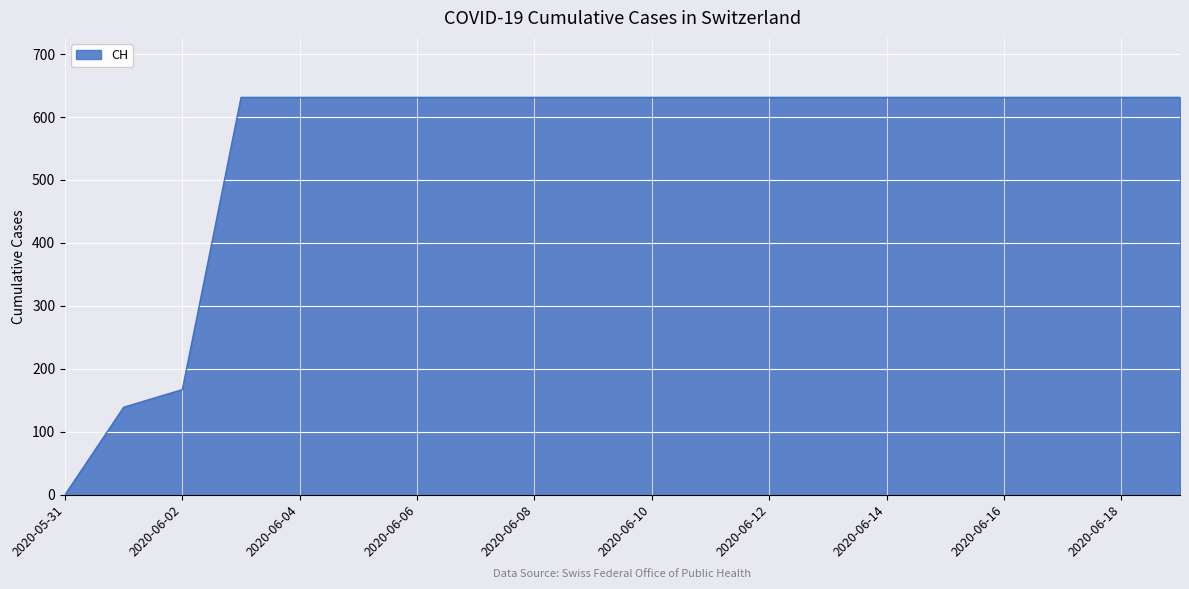

What is the greatest value displayed?

631